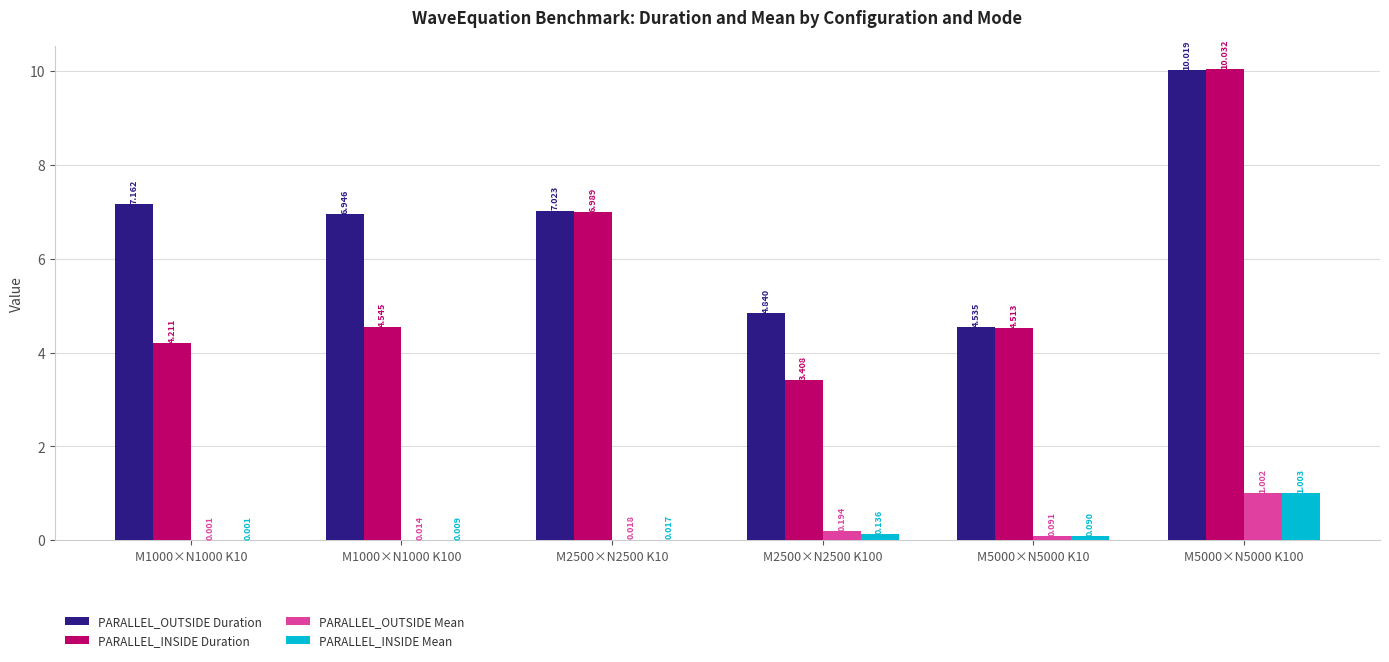

The PARALLEL_OUTSIDE Duration series shows 2.1 at M5000×N5000 K10. True or false?

False